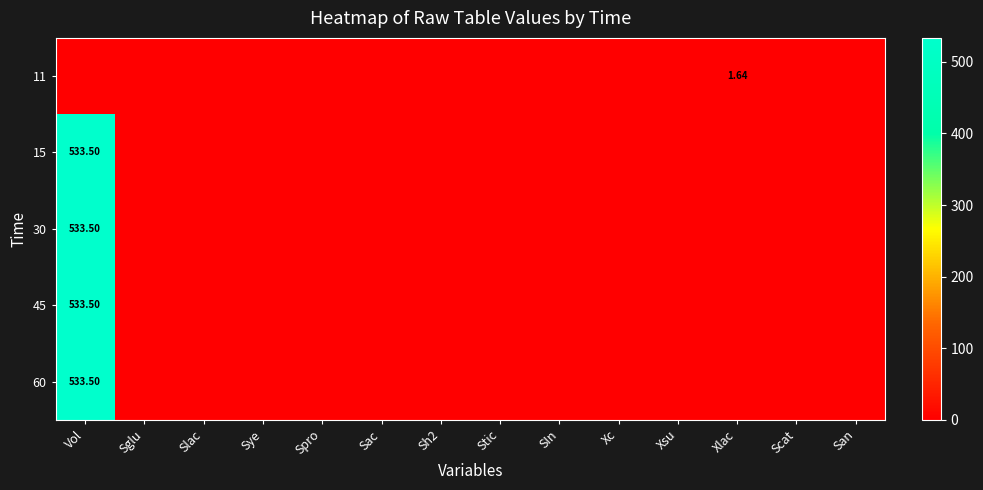

List the labels in order of 15 value, largest first.

Vol, Sglu, Slac, Sye, Spro, Sac, Sh2, Stic, SIn, Xc, Xsu, Xlac, Scat, San